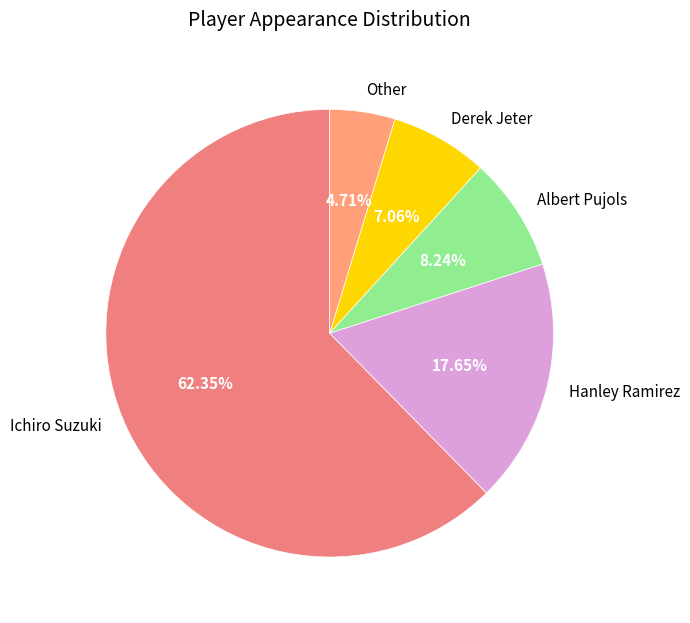

Combined, do Ichiro Suzuki and Derek Jeter account for over 50%?

Yes